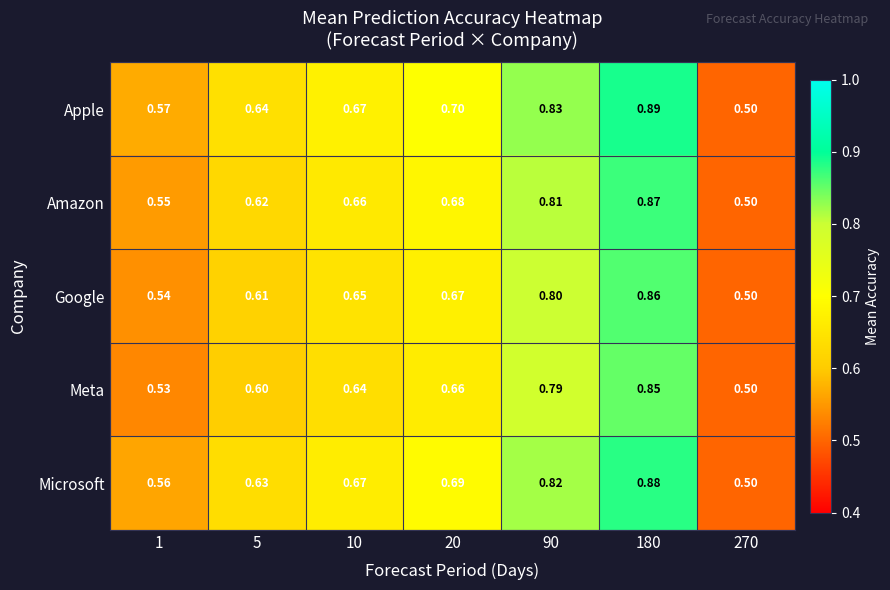

Between 180 and 270, which series saw the biggest shift?

Apple